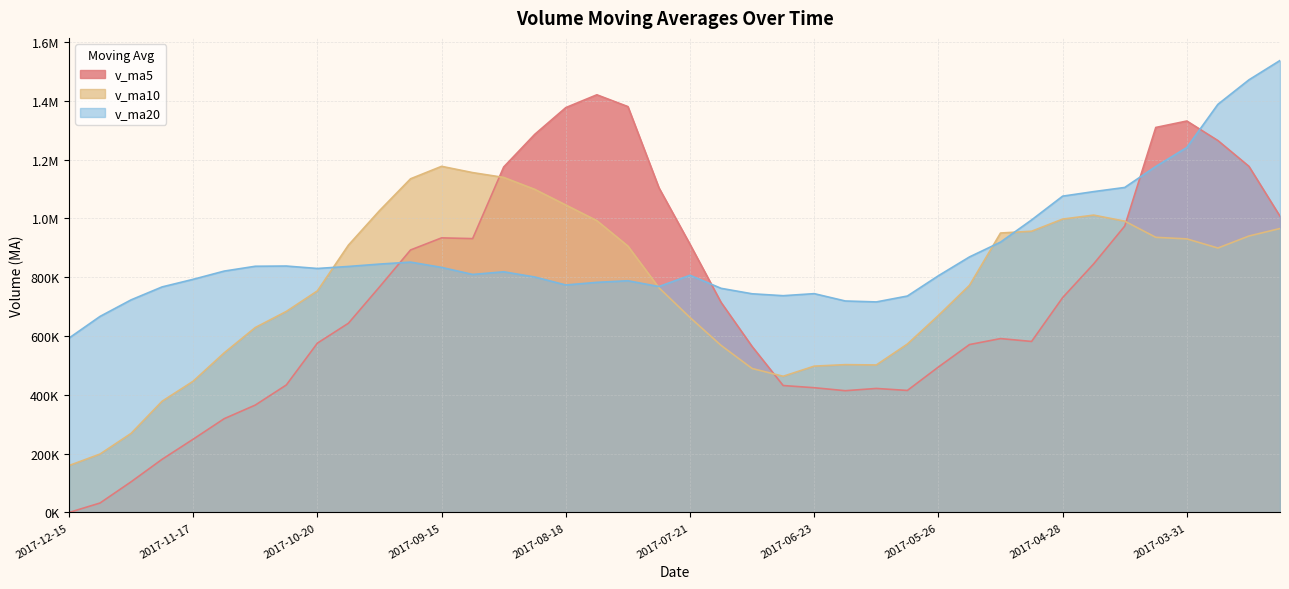

At which category does v_ma5 reach its first local peak?

2017-09-15